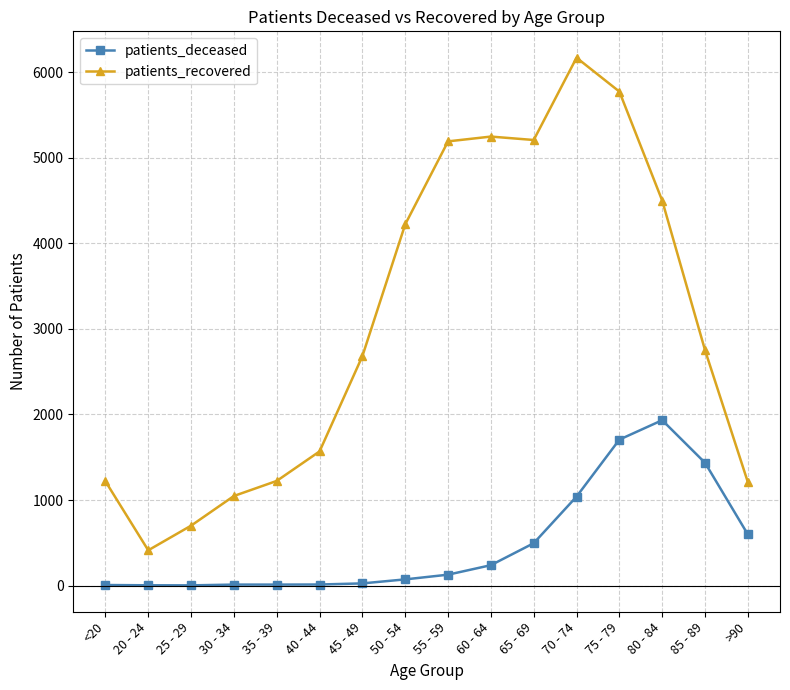

What is the sum of all patients_deceased values?

7713